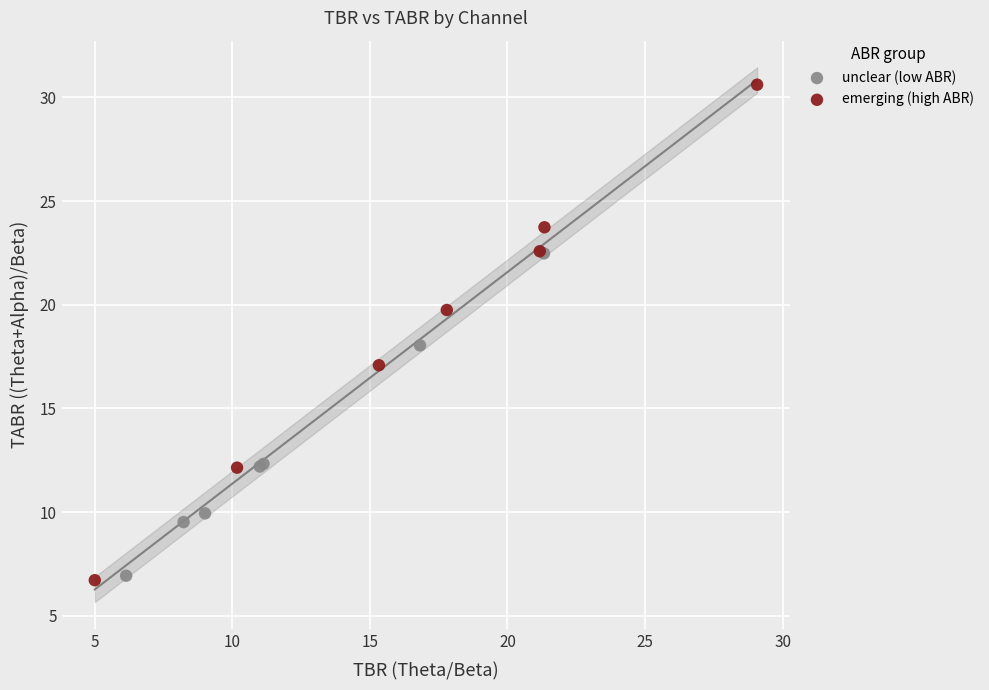

Which series contains the highest Y value?

emerging (high ABR)